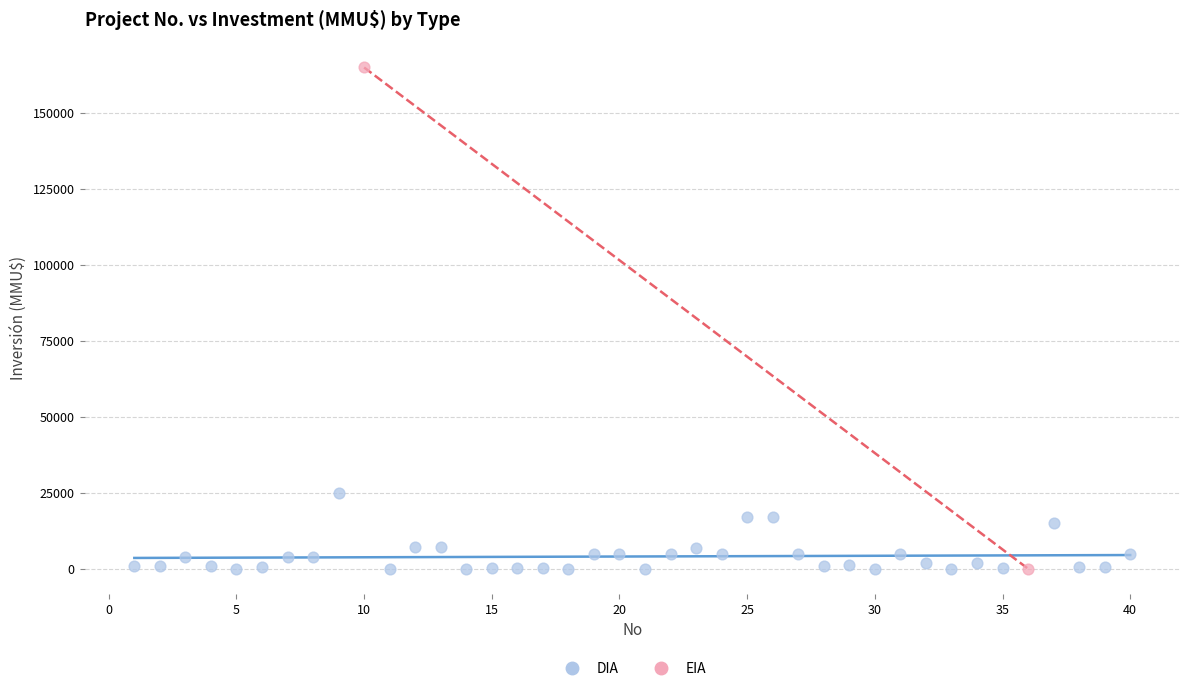

What are all the series names shown in the legend?

DIA, EIA